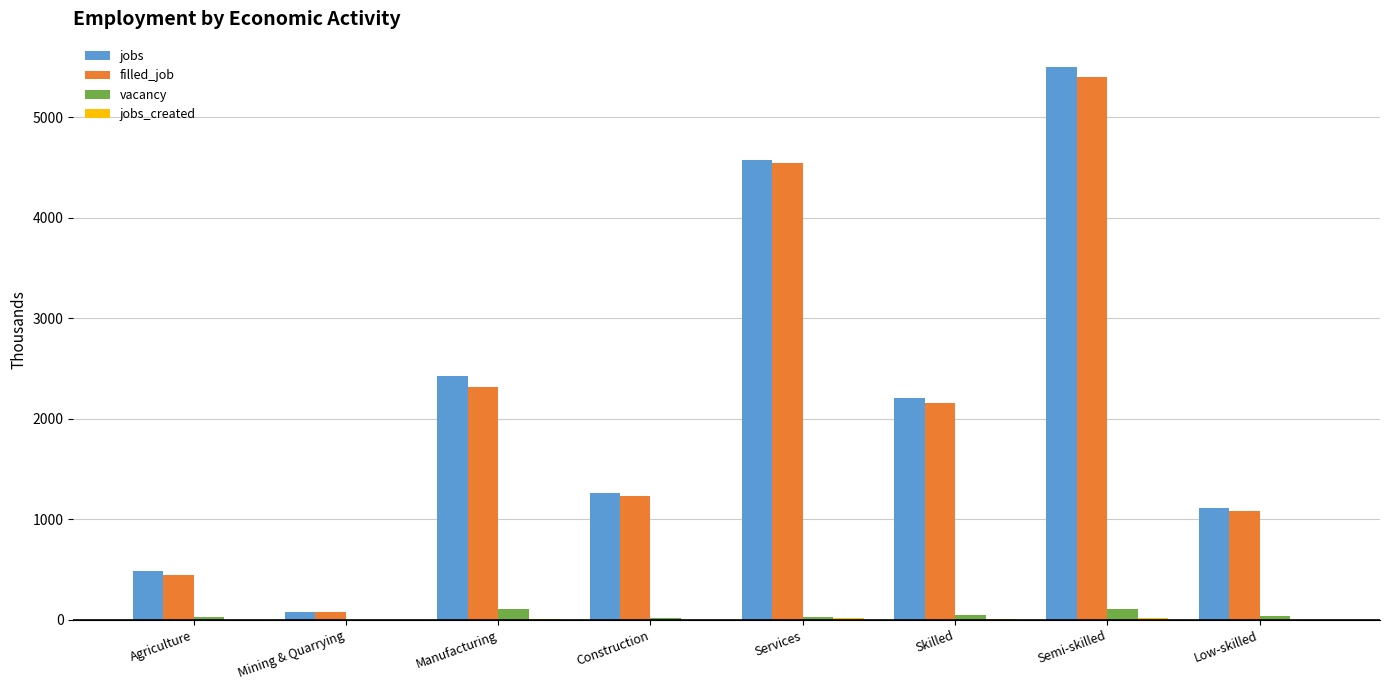

At which category is the sum across all series the highest?

Semi-skilled